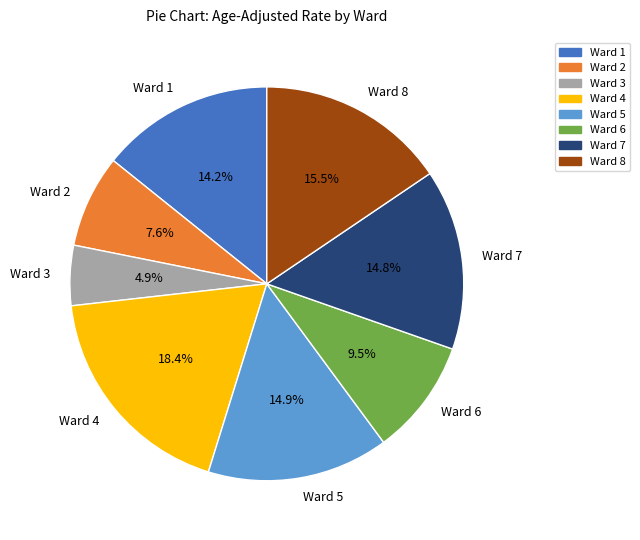

How many segments does this pie chart have?

8